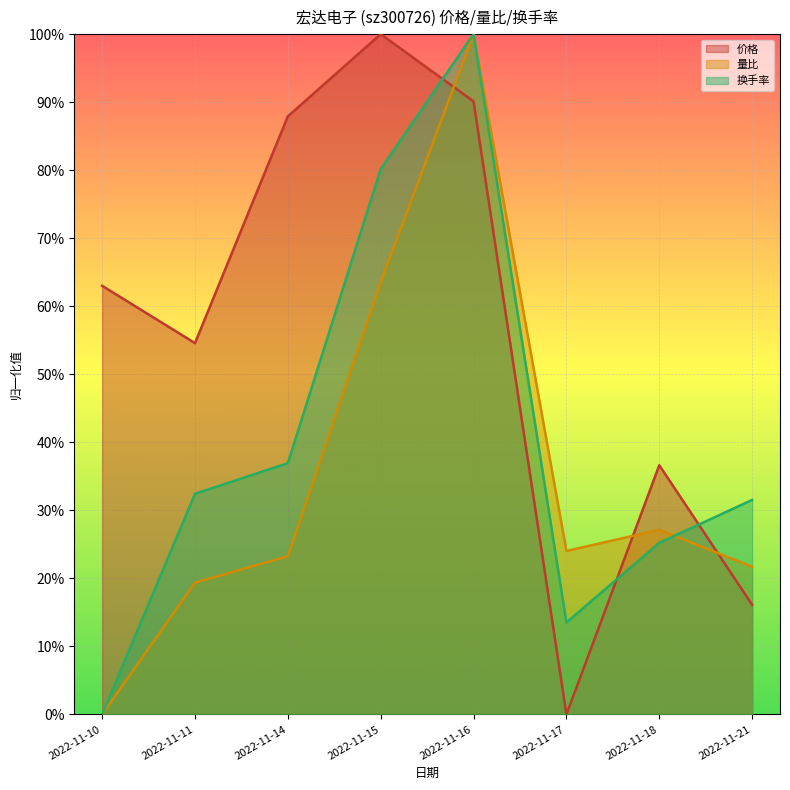

How many 量比 values are between 0 and 1?

8